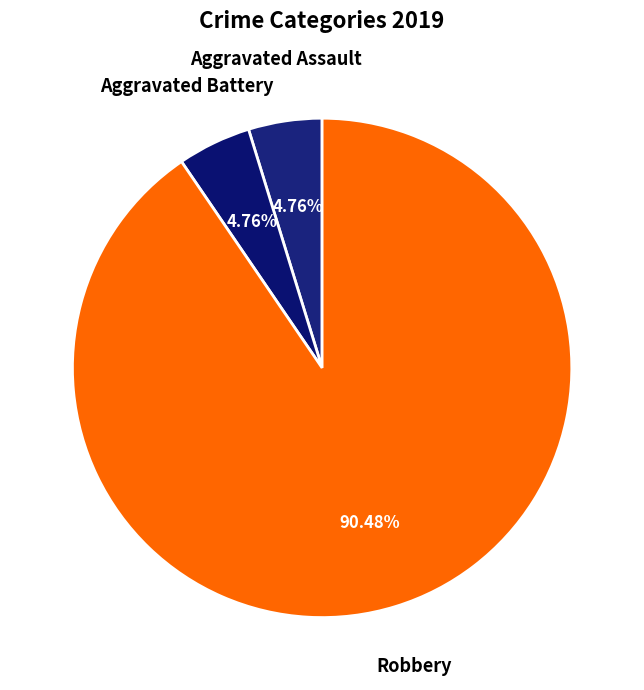

To the nearest percent, what is the combined percentage of Robbery and Aggravated Assault?

95%